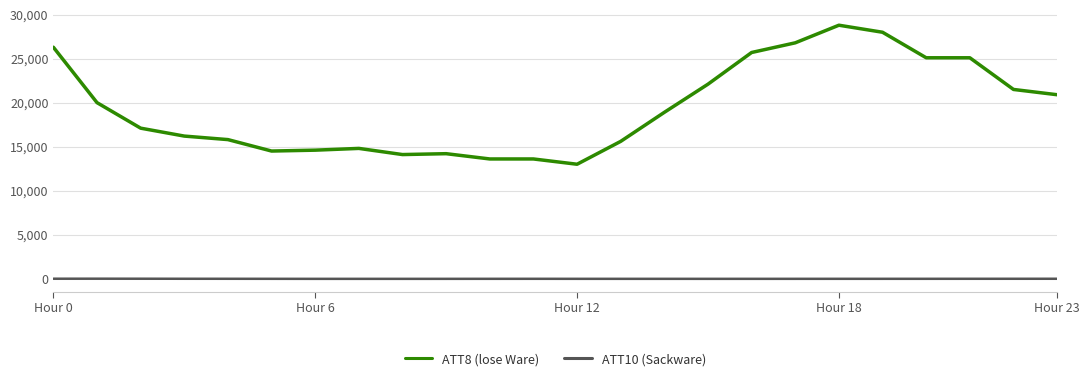

What is the difference between the maximum and minimum values in the ATT8 (lose Ware) series?

15800.0